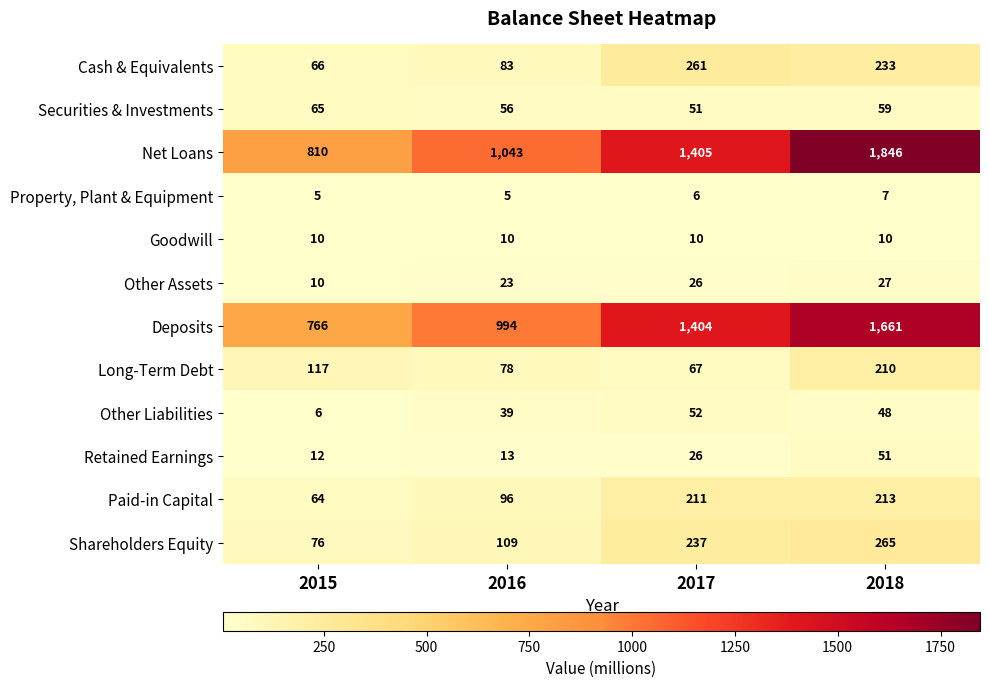

What is the total value across all series at 2017?

3756